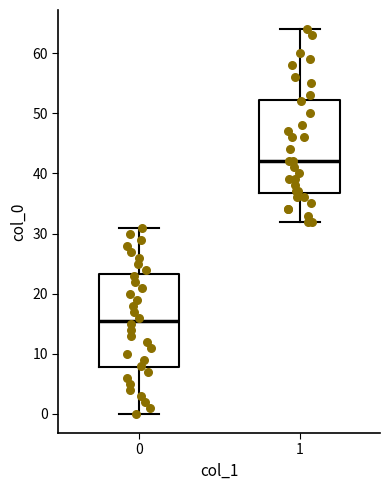

Which box's median line is the lowest?

0